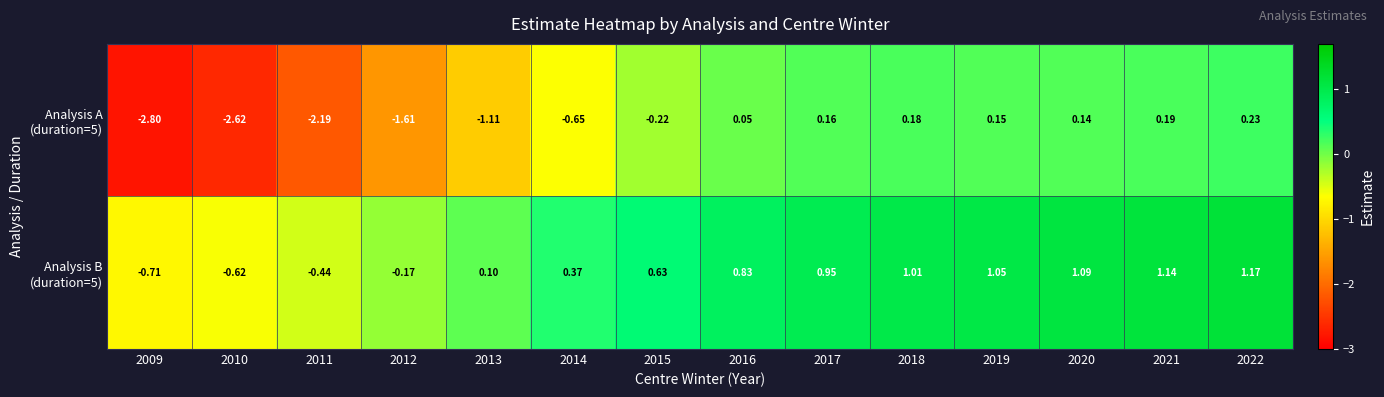

Which series has the largest total across all categories?

Analysis B (duration=5)